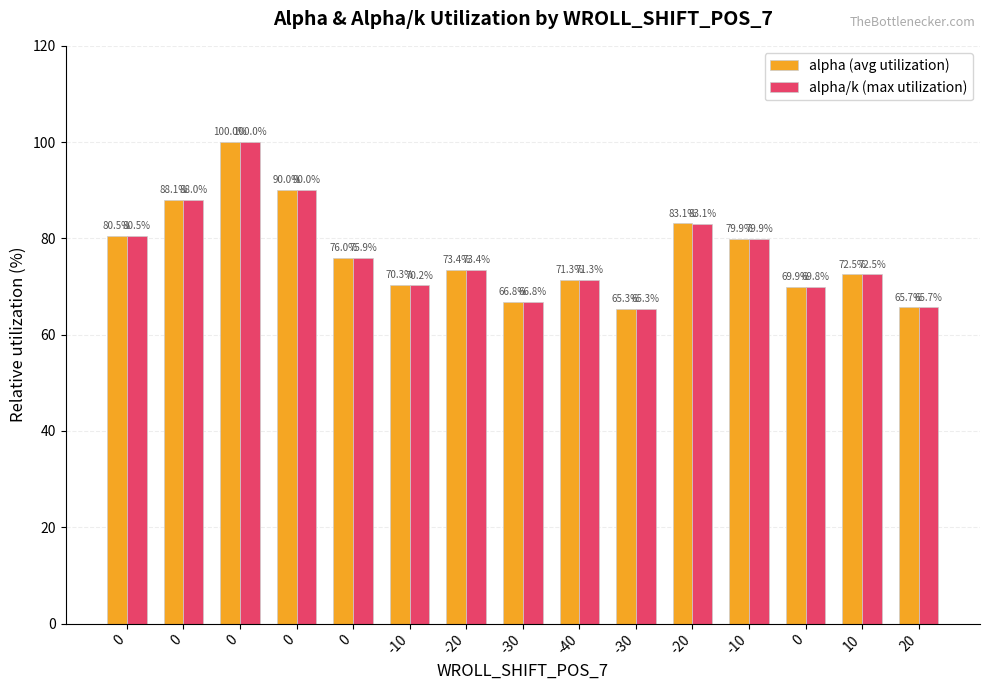

What is the lowest value of the alpha/k (max utilization) series?

65.3